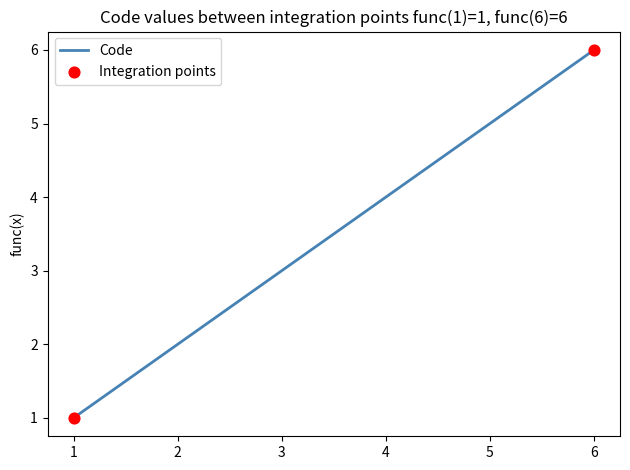

What is the ratio of the value at 6 to the value at 2?

3.0